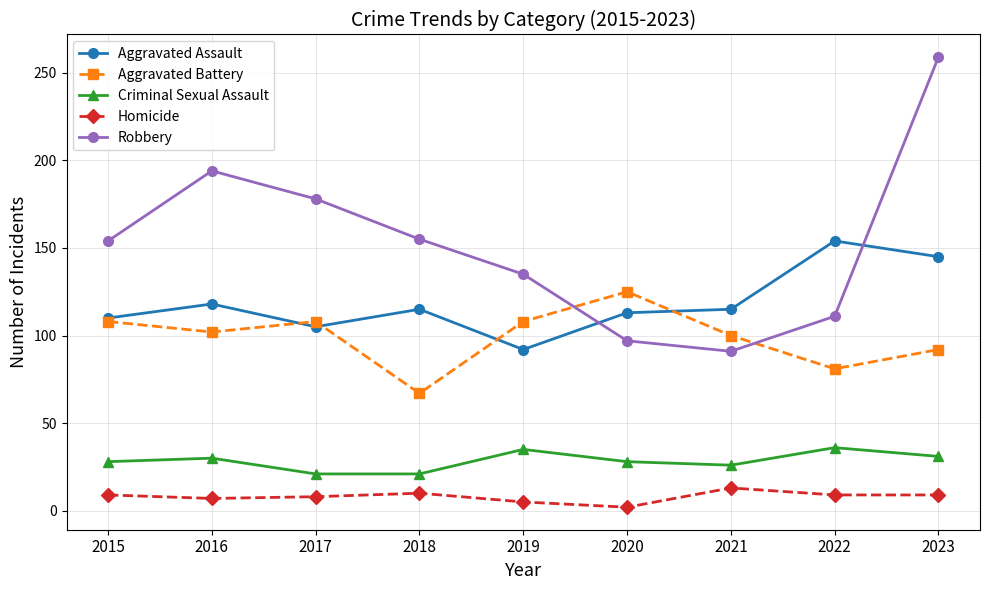

At how many categories does at least one series exceed 189?

2